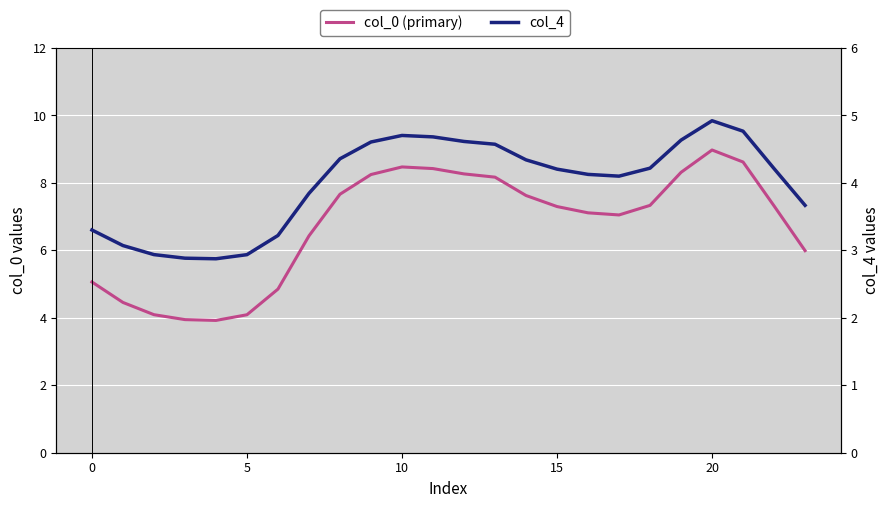

How many data points in col_0 (primary) are less than 7?

9